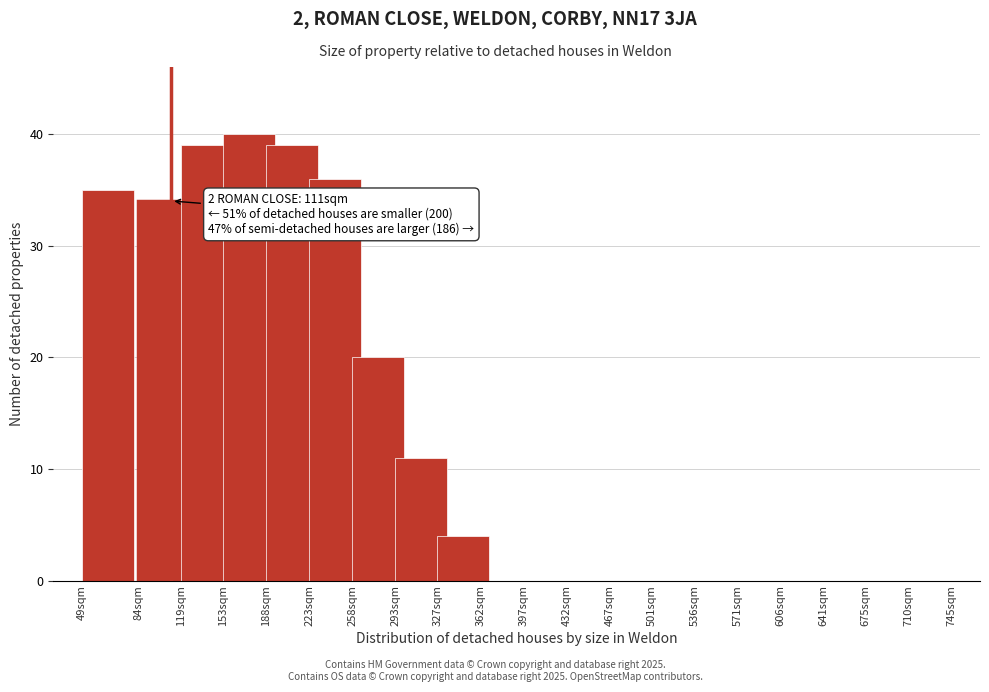

Reading right to left, extract all data points from this chart.

745sqm=0	710sqm=0	675sqm=0	641sqm=0	606sqm=0	571sqm=0	536sqm=0	501sqm=0	467sqm=0	432sqm=0	397sqm=0	362sqm=4	327sqm=11	293sqm=20	258sqm=36	223sqm=39	188sqm=40	153sqm=39	119sqm=34	49sqm=35